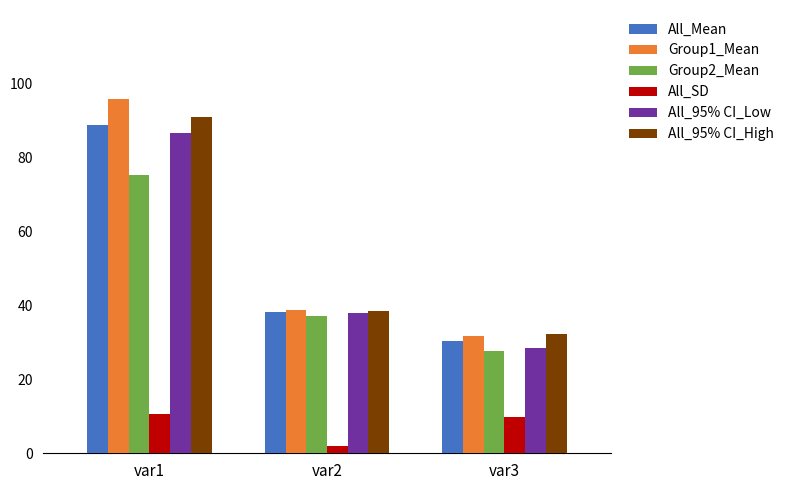

What is the difference between the maximum and second lowest values in the All_SD series?

0.7